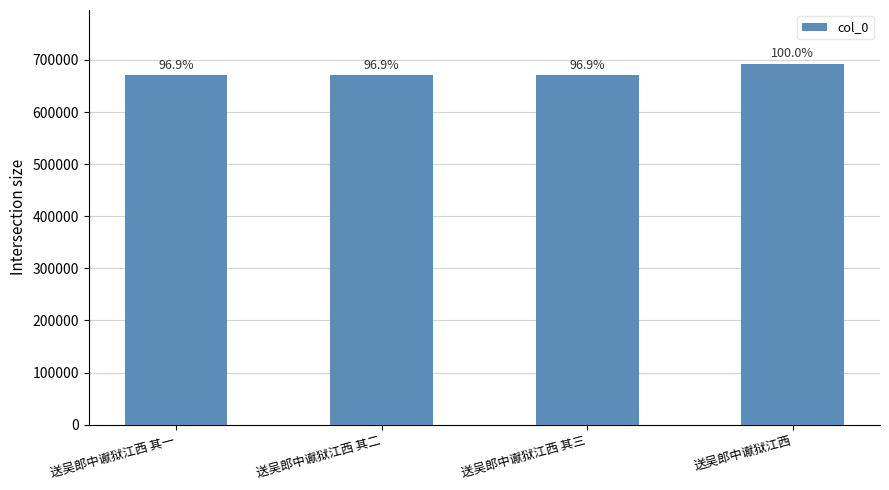

How many bars are there in total?

4